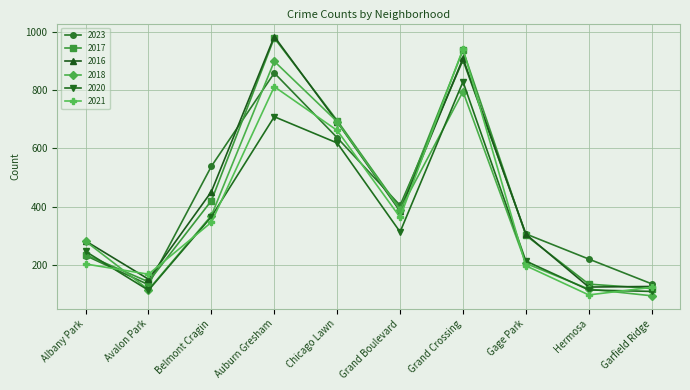

True or false: 2018 has more than 2 points higher than both neighbors.

False